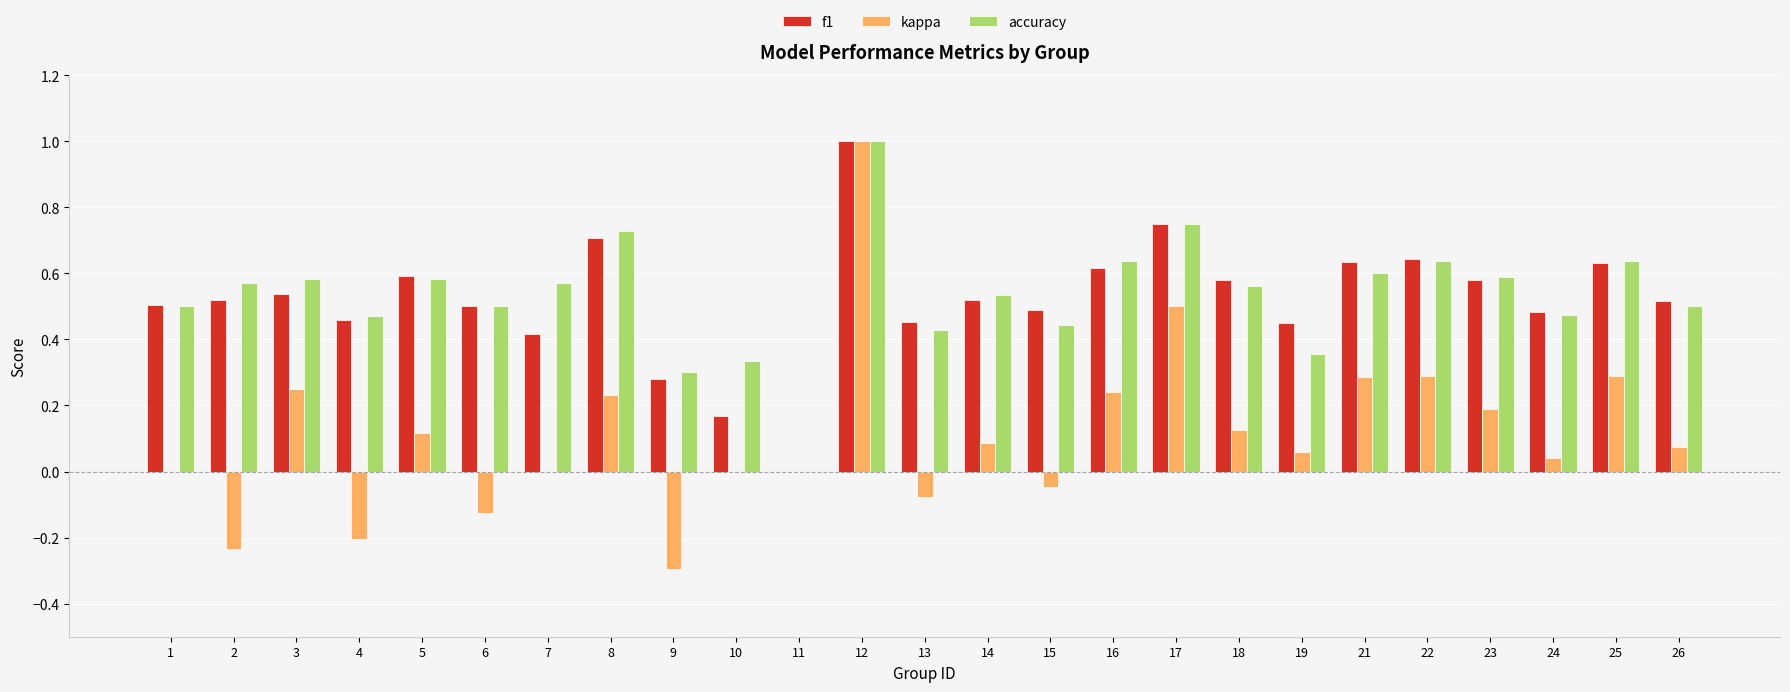

At which category is the sum across all series the highest?

12